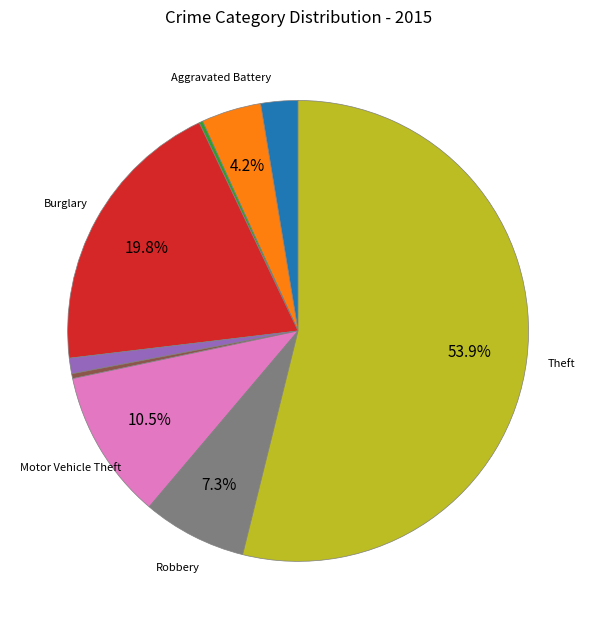

Is there any slice that represents more than half of the pie?

Yes